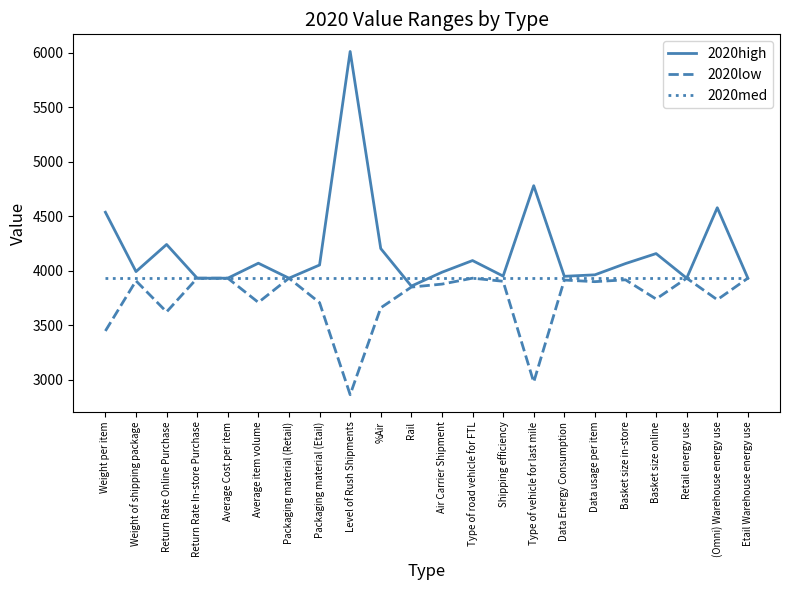

What is the total value across all series at Basket size in-store?

11917.0